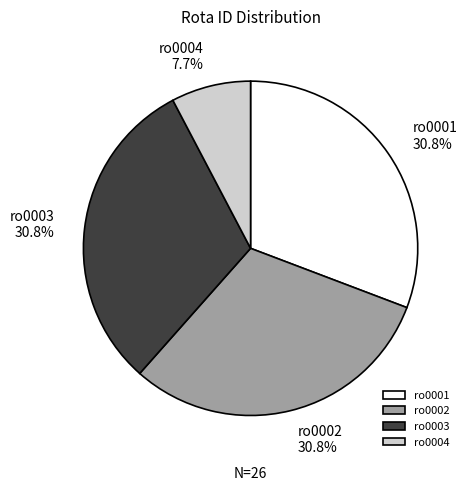

What is the smallest slice in the pie chart?

ro0004